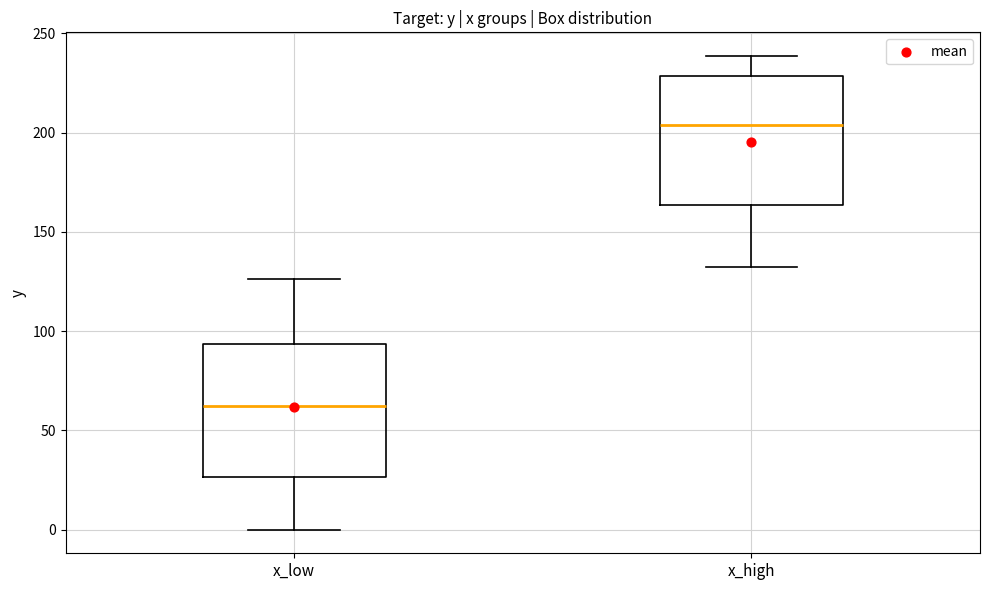

Which box has the highest median line?

x_high